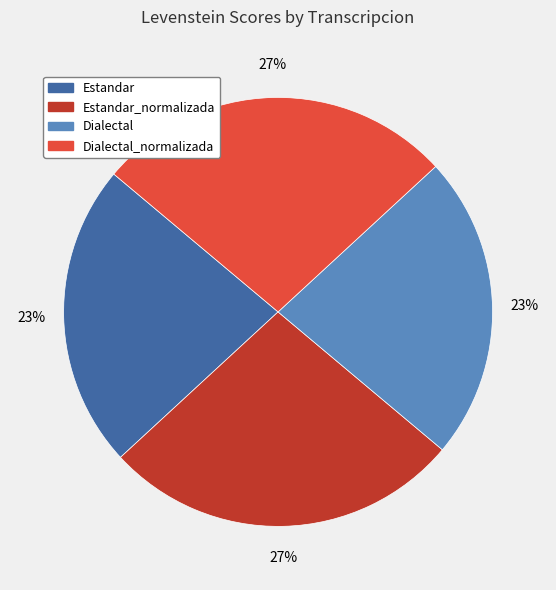

To the nearest percent, what is the average slice percentage?

25%